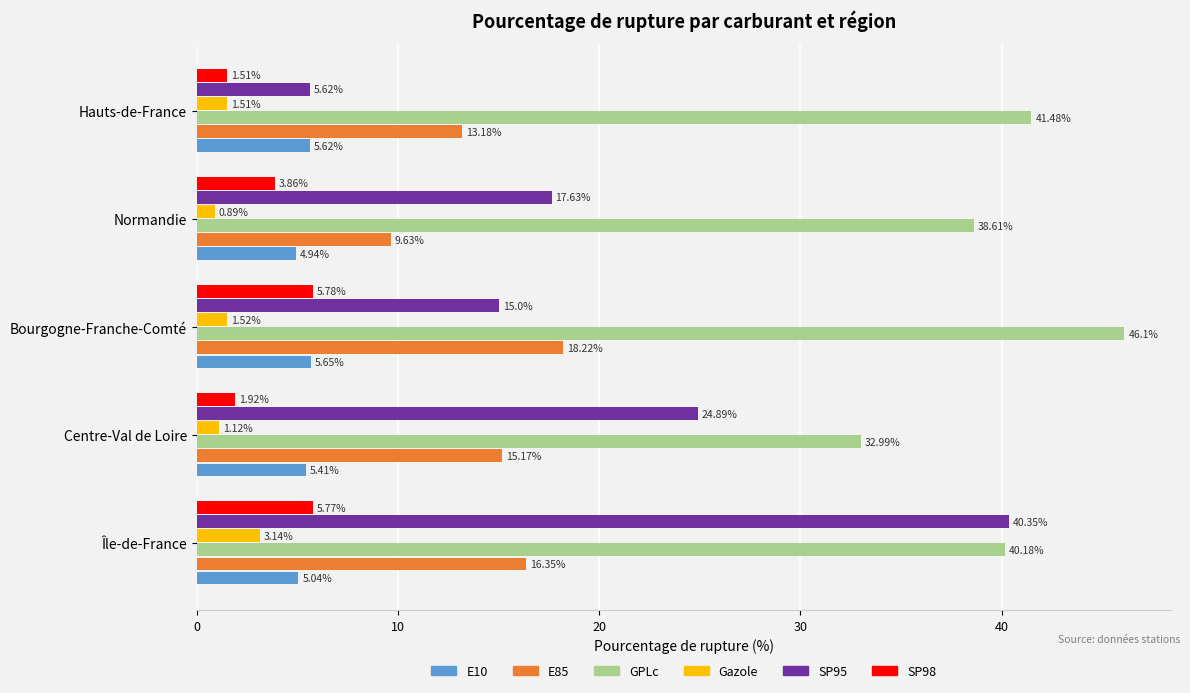

Which category has the highest value in the GPLc series?

Bourgogne-Franche-Comté